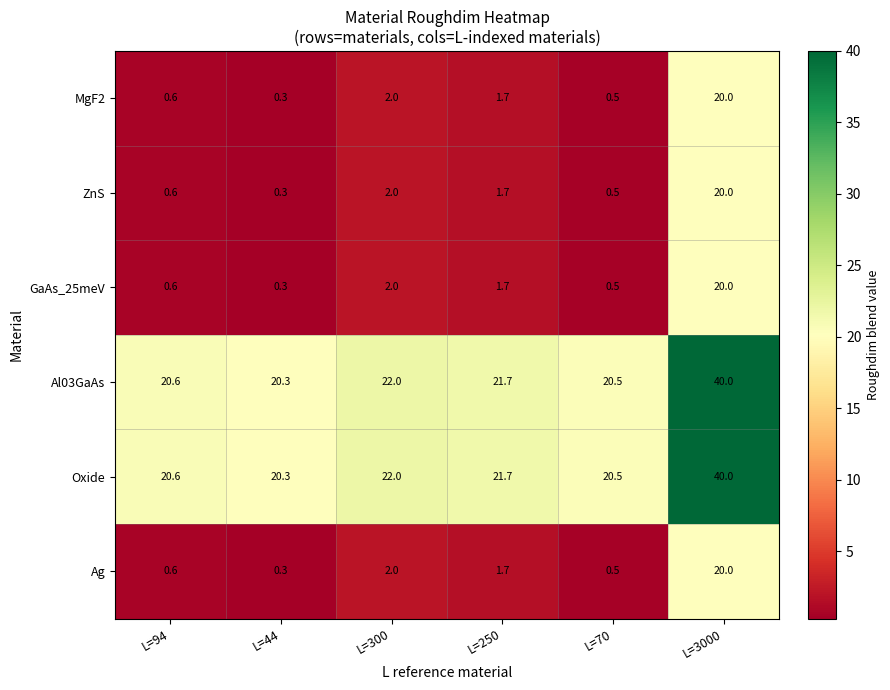

List the labels in order of ZnS value, smallest first.

L=44, L=70, L=94, L=250, L=300, L=3000